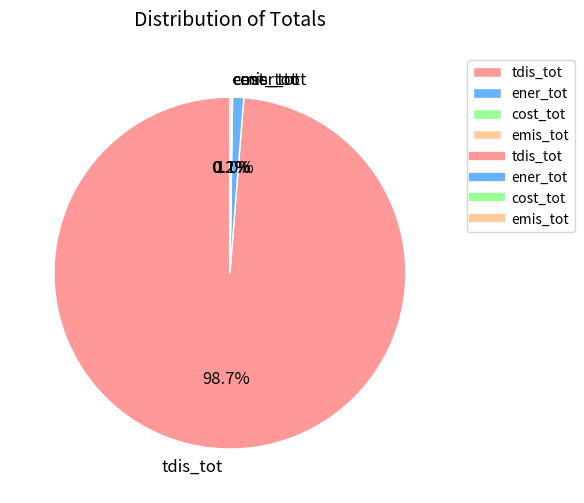

Does any single category account for the majority?

Yes